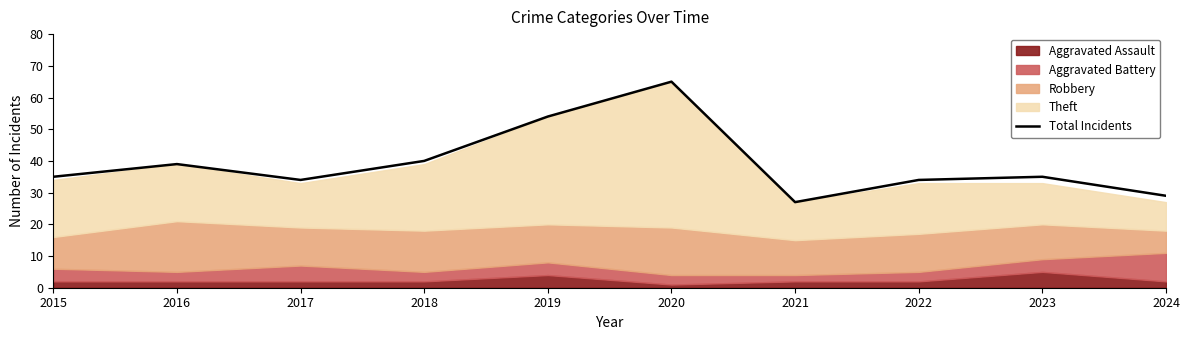

The value at 2024 is 29. True or false?

True